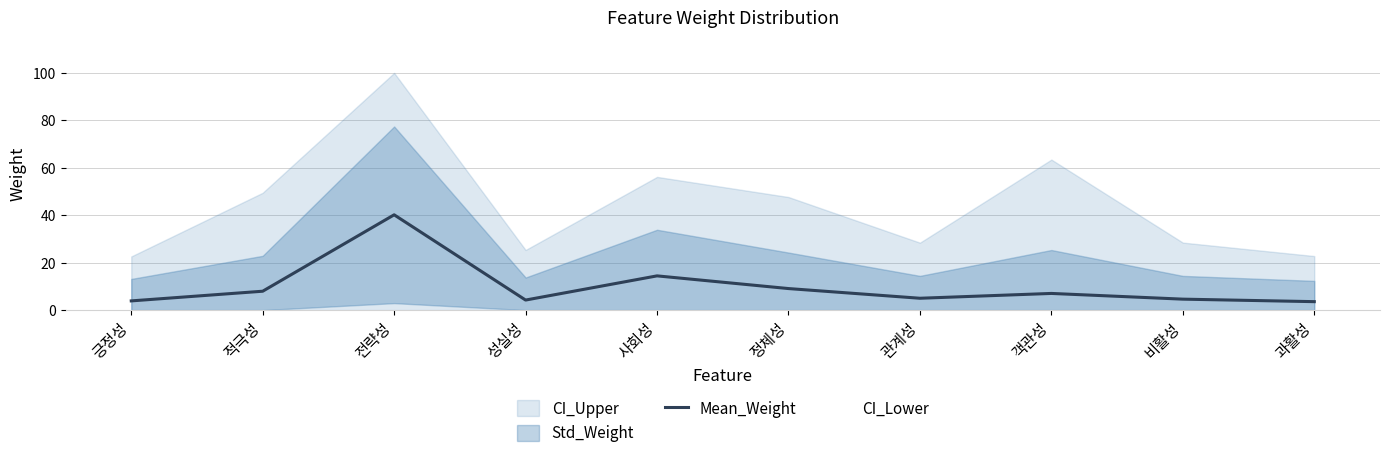

What is the change in value from 적극성 to 객관성?

-0.9